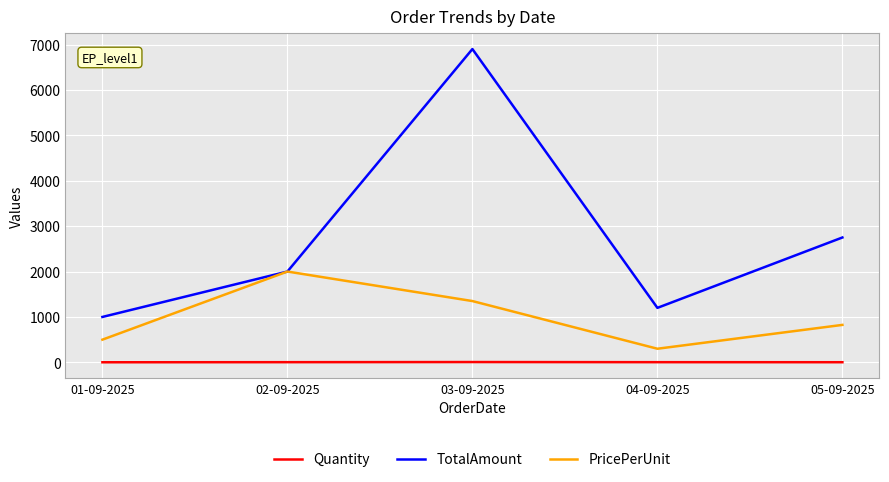

Which series has the widest spread of values?

TotalAmount